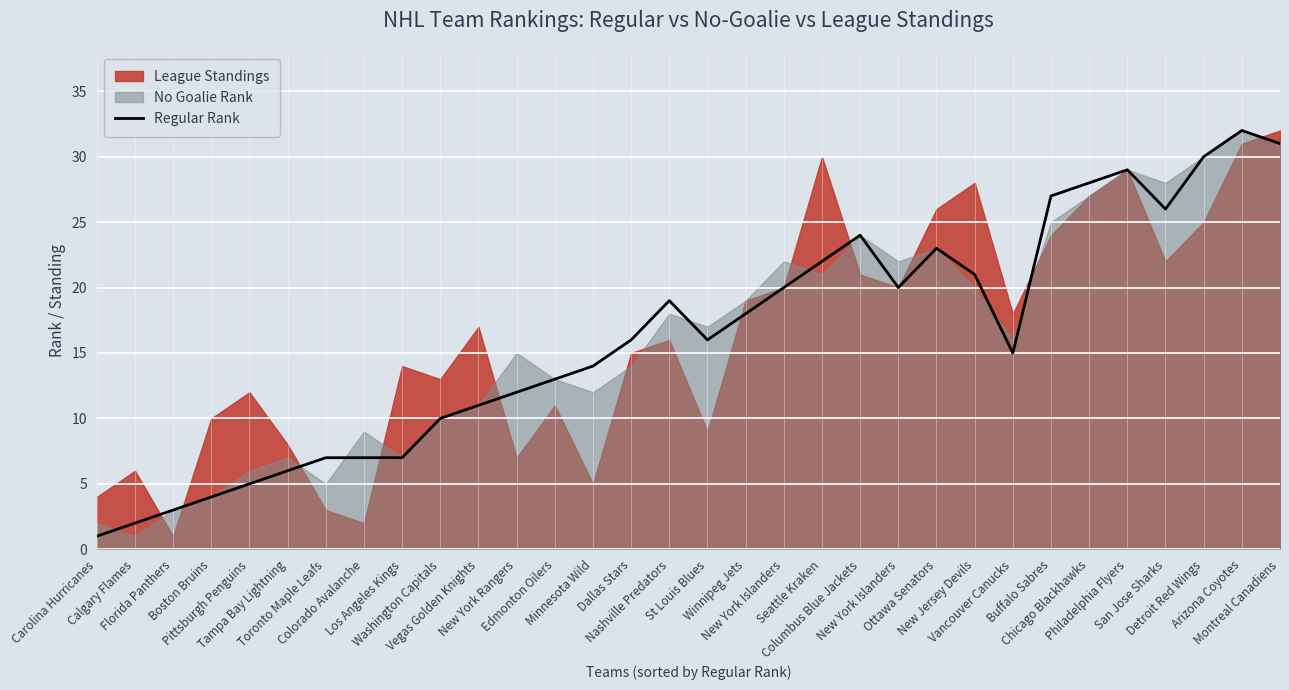

Reading left to right, what are all the values shown in this chart?

1	2	3	4	5	6	7	7	7	10	11	12	13	14	16	19	16	18	20	22	24	20	23	21	15	27	28	29	26	30	32	31